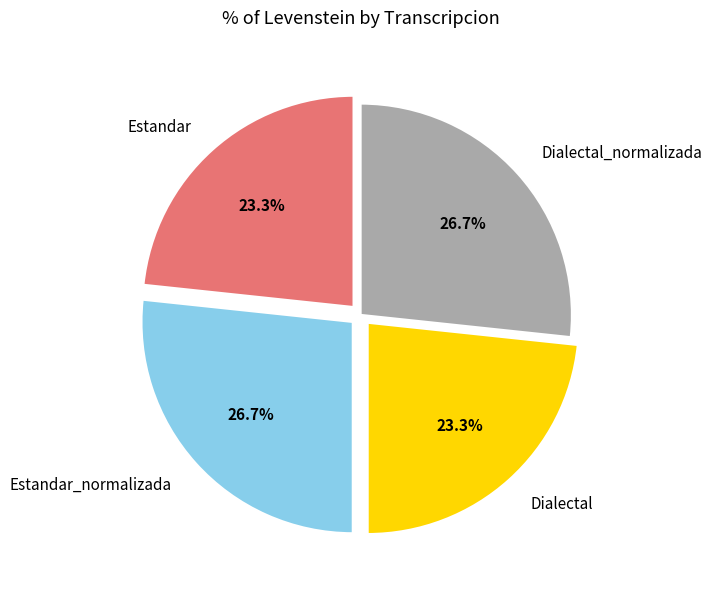

Is it true that Estandar is 18% of the pie?

False